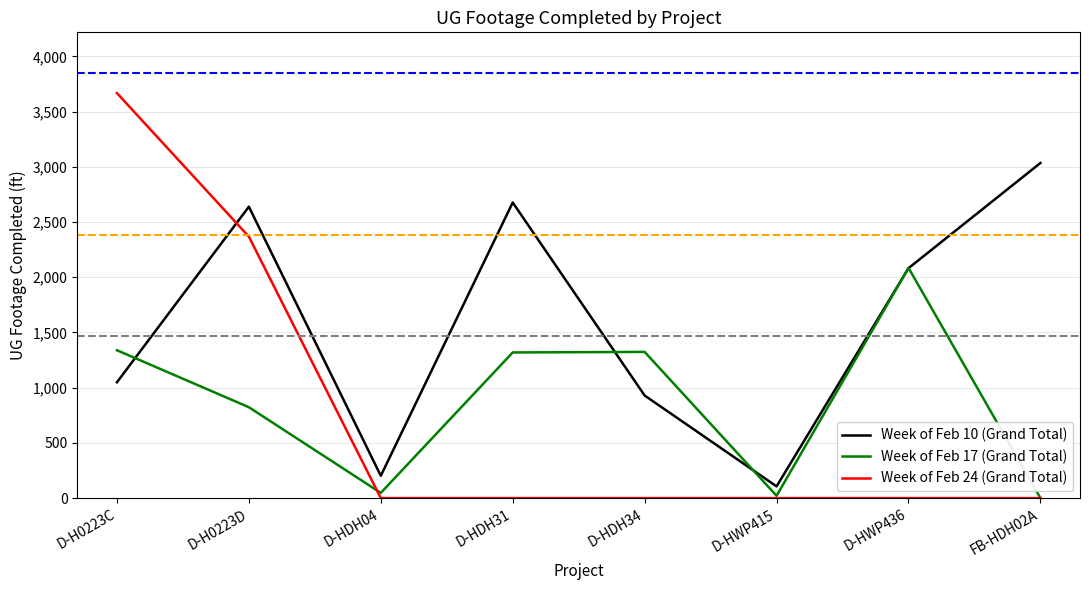

What is the total value across all series at FB-HDH02A?

3035